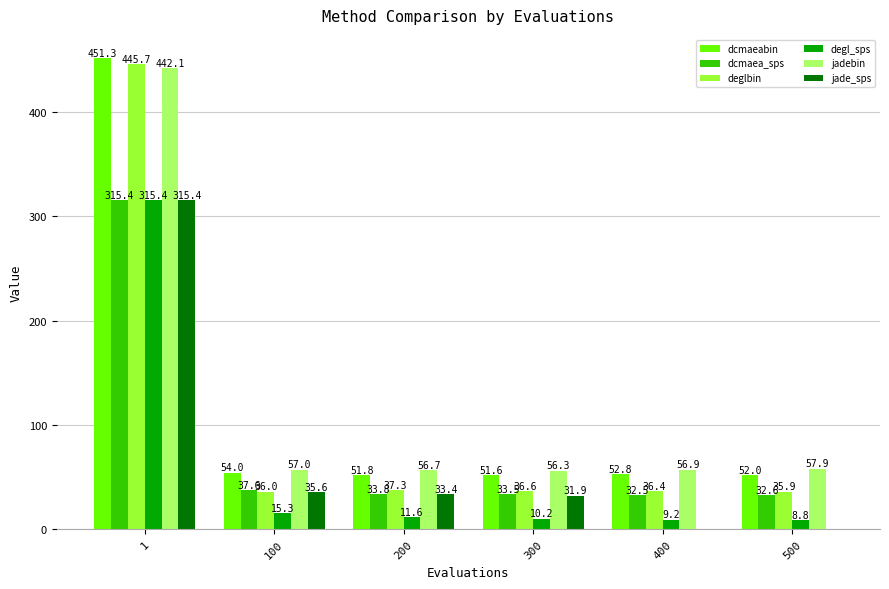

Is it true that dcmaeabin equals 451.3 at 1?

True